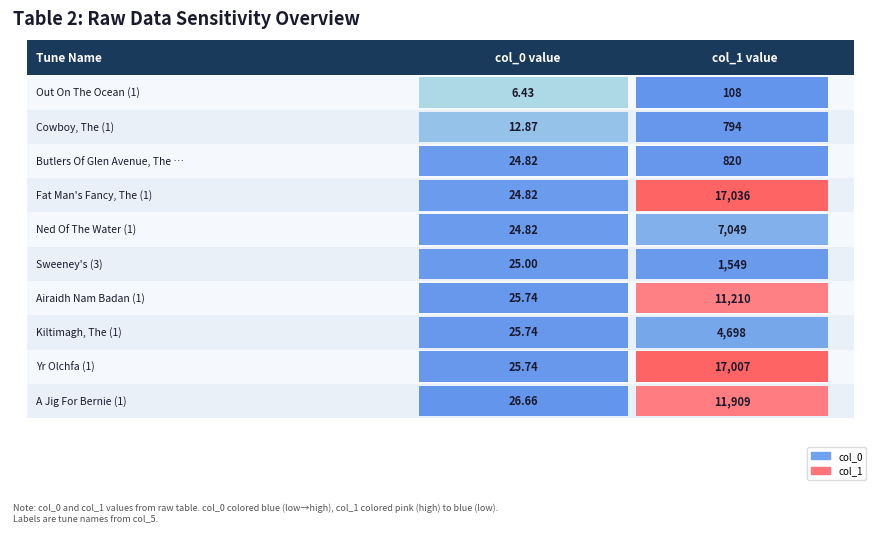

What is the label of the 4th bar from the right?

Airaidh Nam Badan (1)